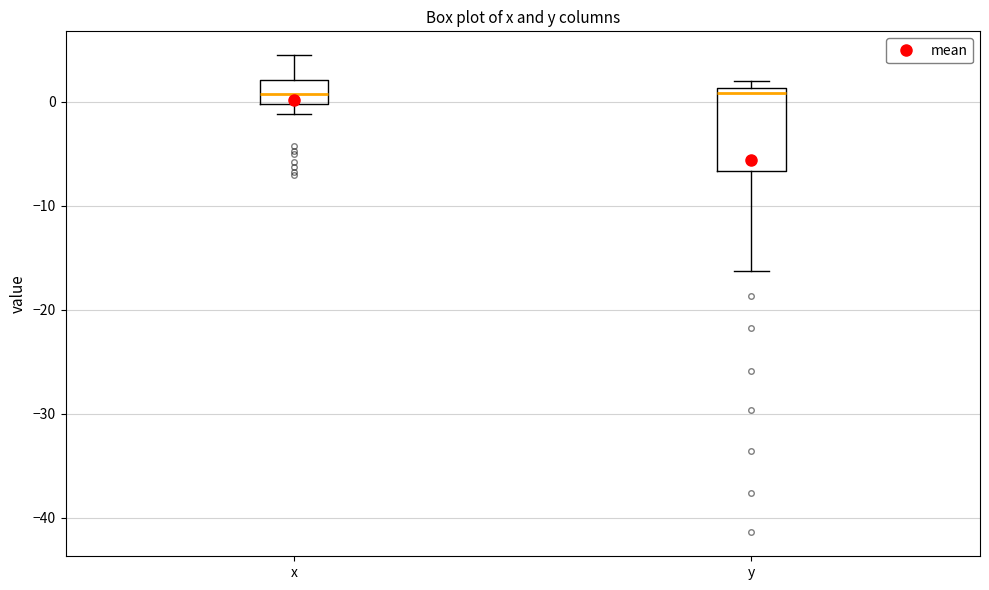

Reading left to right, transcribe this box plot: for each box, give where its median line is, the range the box spans, and where its two whiskers end, as read against the y-axis. The values are not printed on the chart, so give them approximately, as read against the axis.

x: median 1, box 0 to 2, whiskers -1 to 5
y: median 1 (just below the box's upper edge), box -7 to 1, whiskers -16 to 2